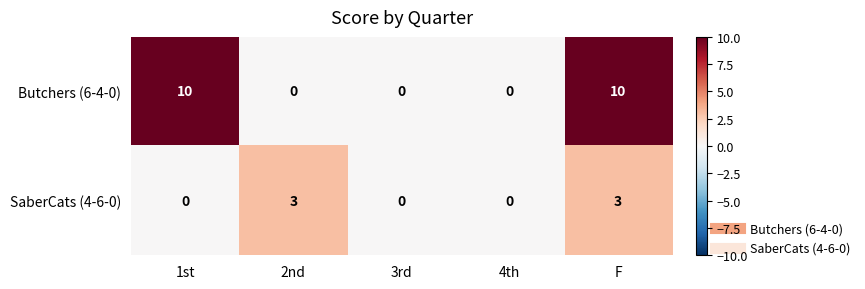

Is it true that SaberCats (4-6-0) equals 2 at 4th?

False